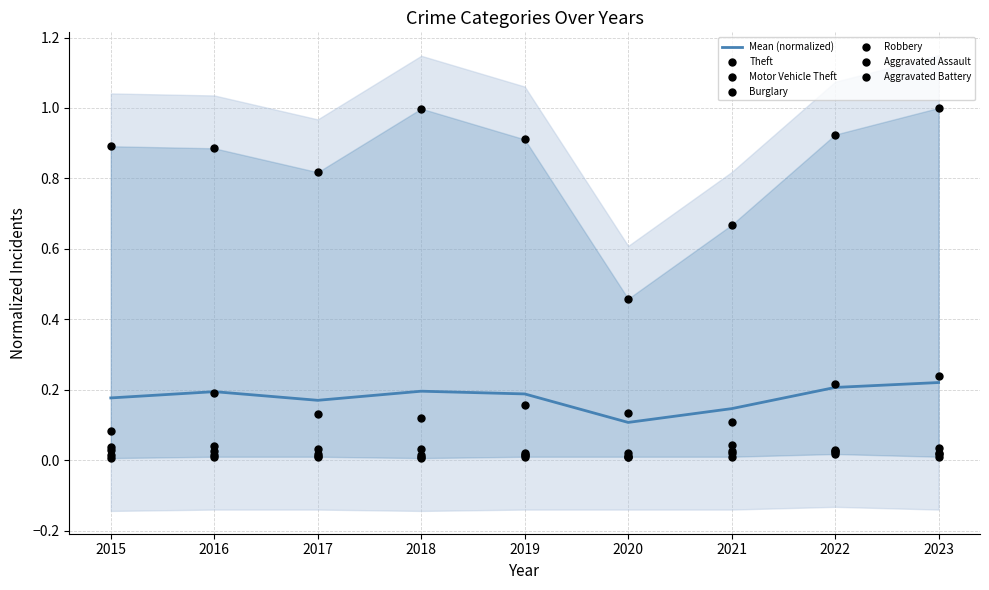

Which series contains the lowest Y value?

Robbery